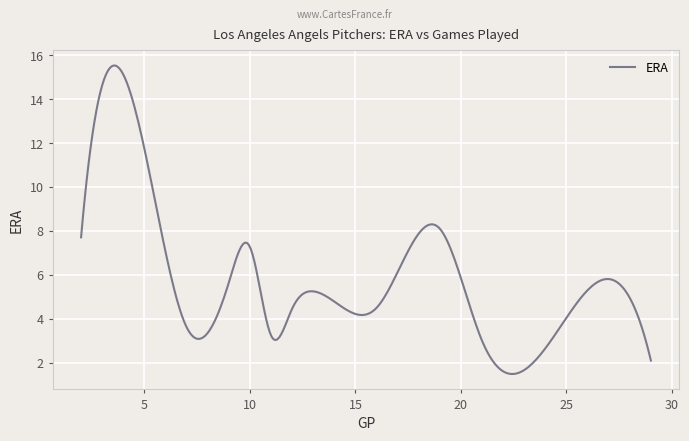

What is the smallest value displayed?

1.5